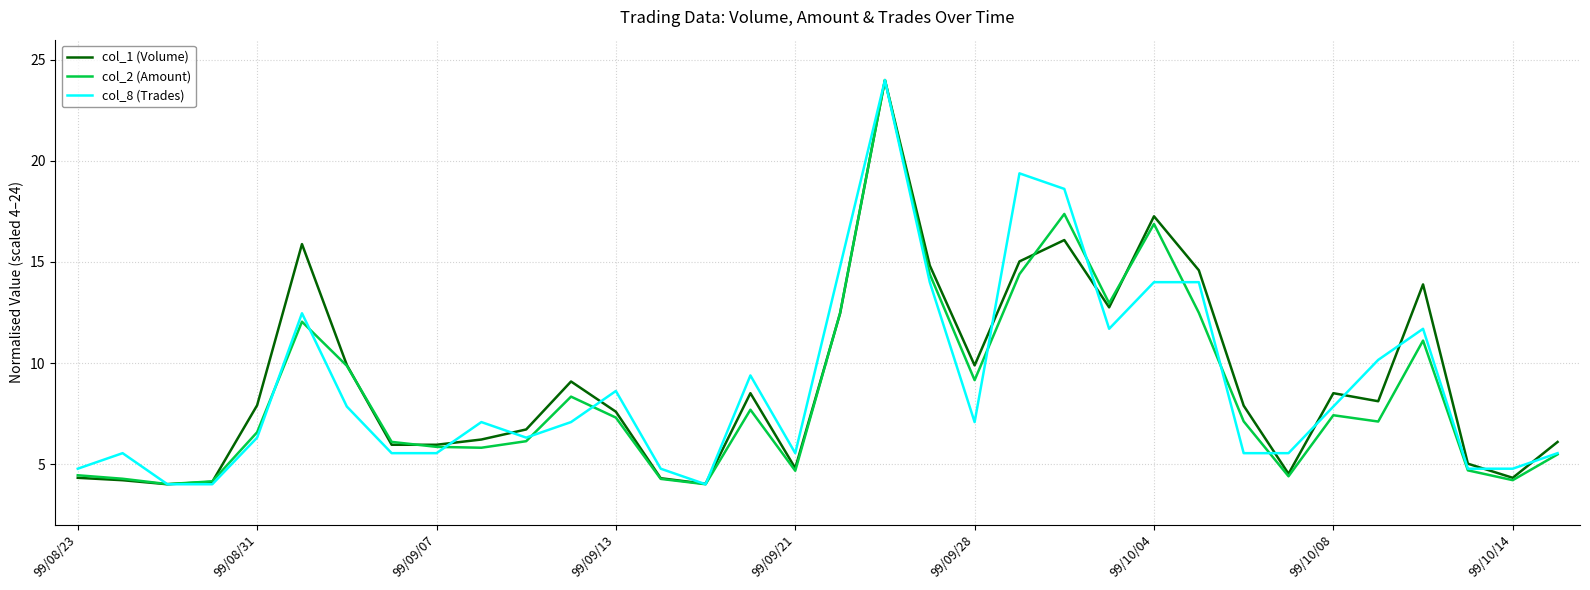

What is the greatest value displayed?

24.0